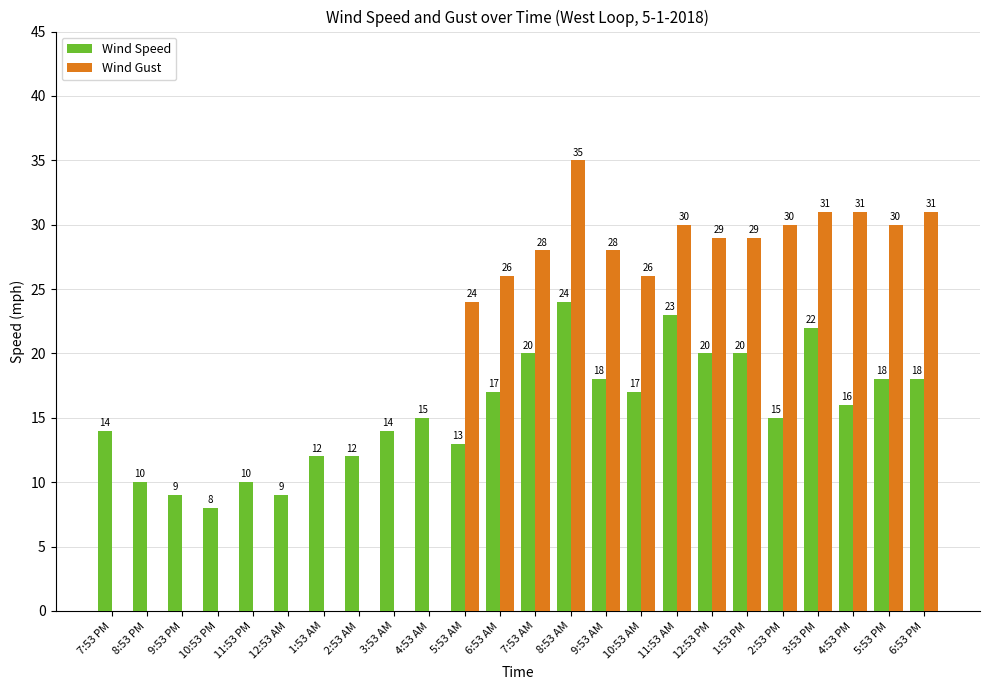

Which series has the largest total across all categories?

Wind Gust